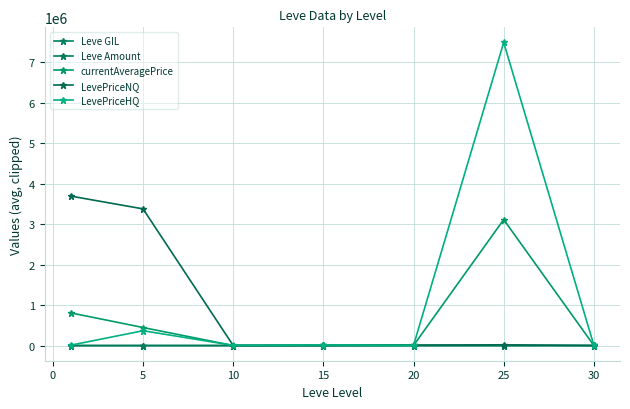

How many data points in currentAveragePrice are above 4017?

4